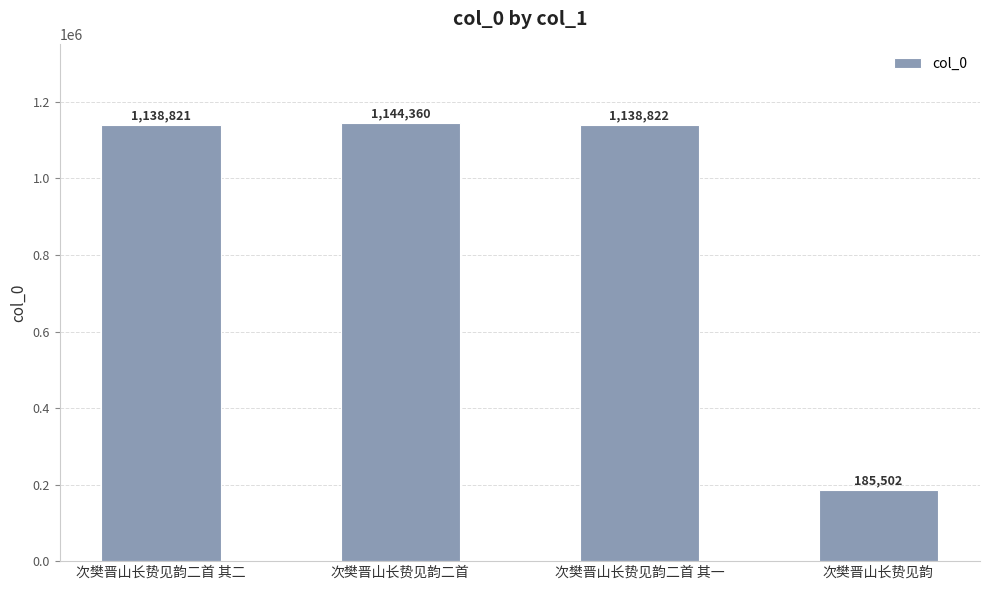

List the labels in order of value, smallest first.

次樊晋山长贽见韵, 次樊晋山长贽见韵二首 其二, 次樊晋山长贽见韵二首 其一, 次樊晋山长贽见韵二首